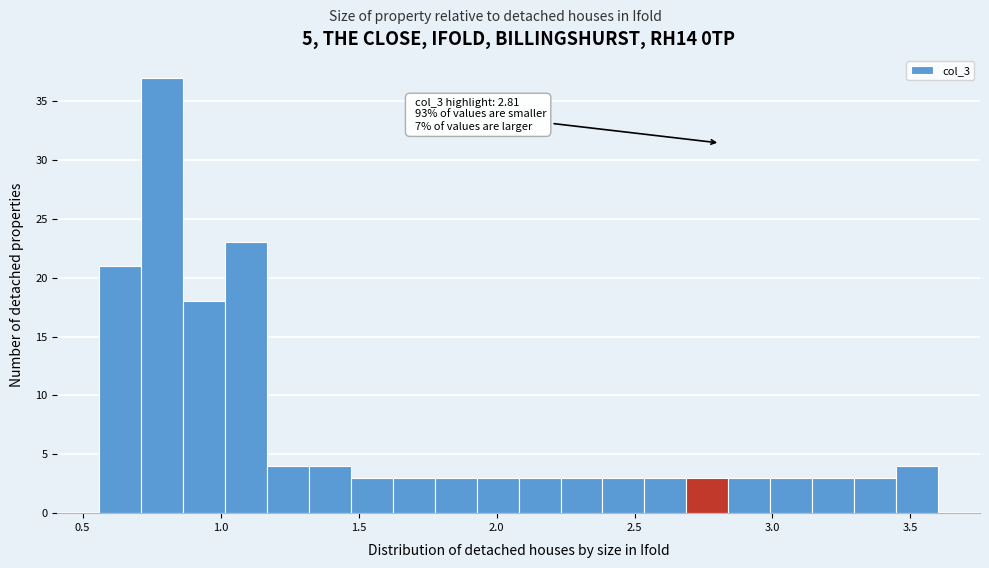

Around what value on the x-axis is the tallest bar? Give the approximate position of its centre, as read against the axis.

0.80